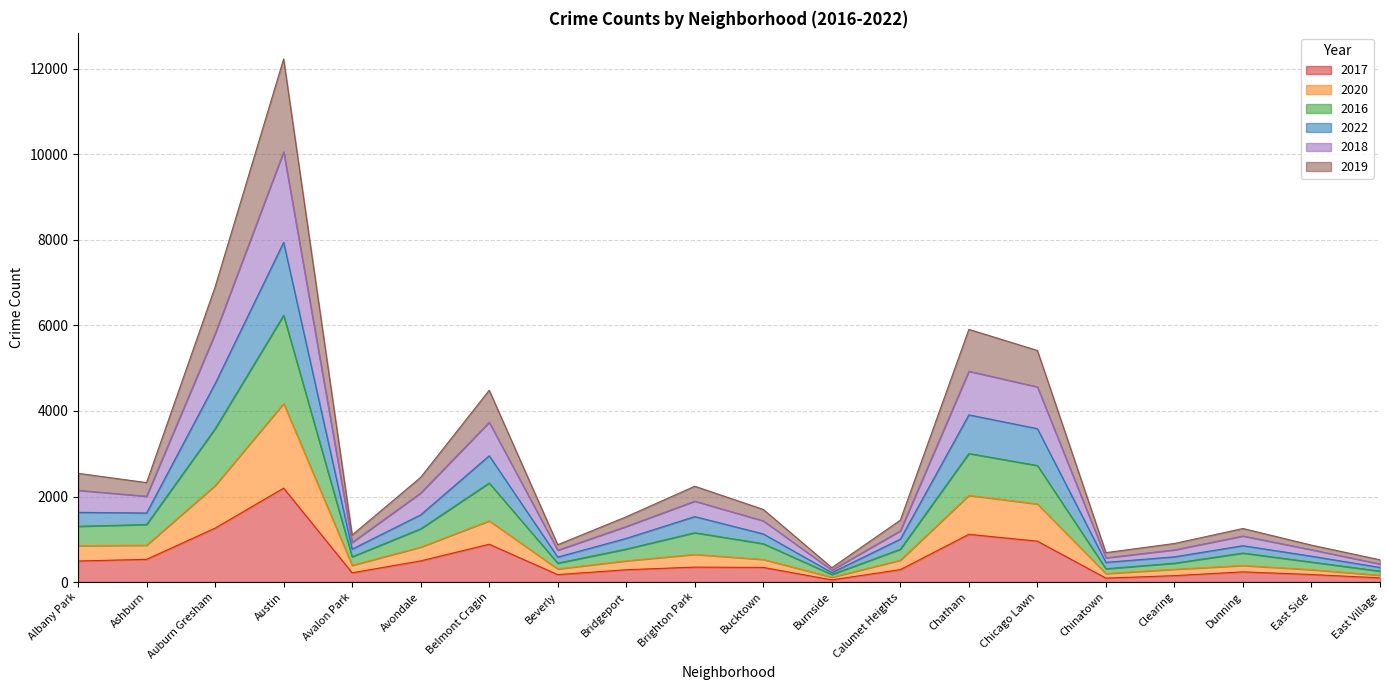

True or false: 2017 and 2022 intersect in this chart.

False